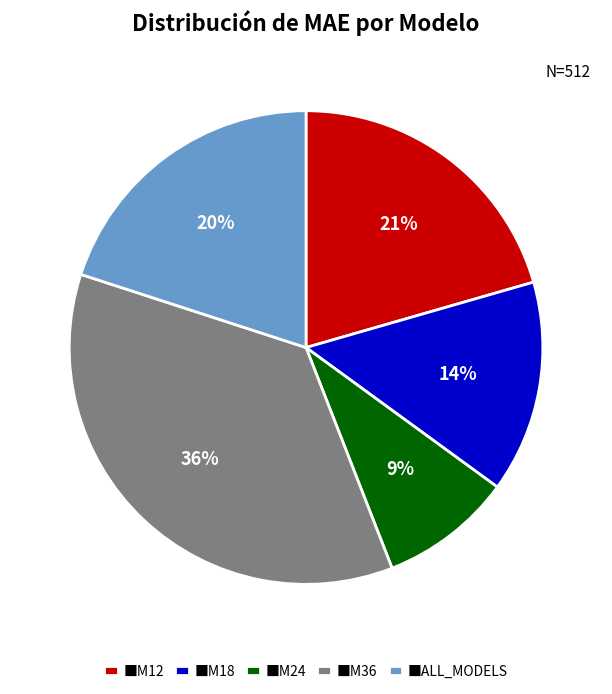

Do ■M24 and ■ALL_MODELS together represent more than half of the pie?

No